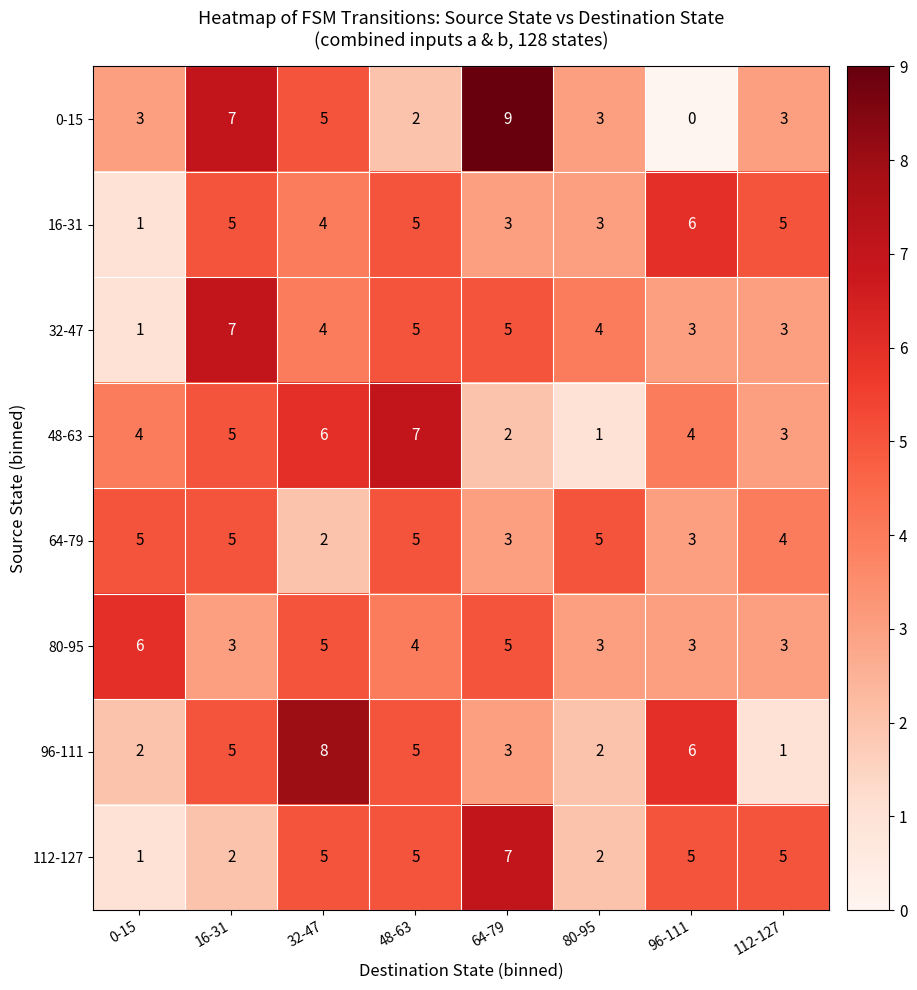

How many data points does each series have?

8